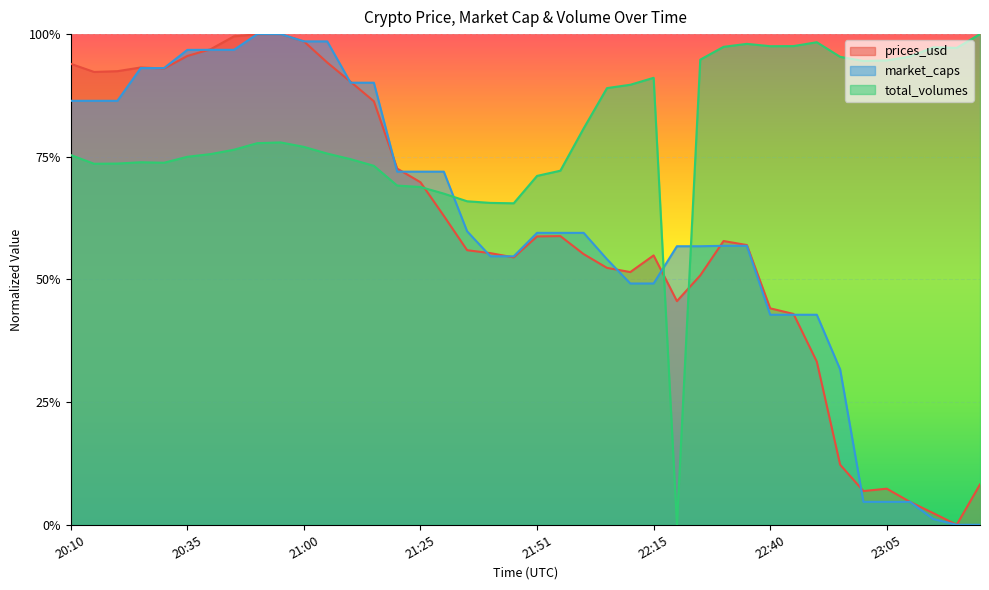

How many lines are shown in the chart?

3